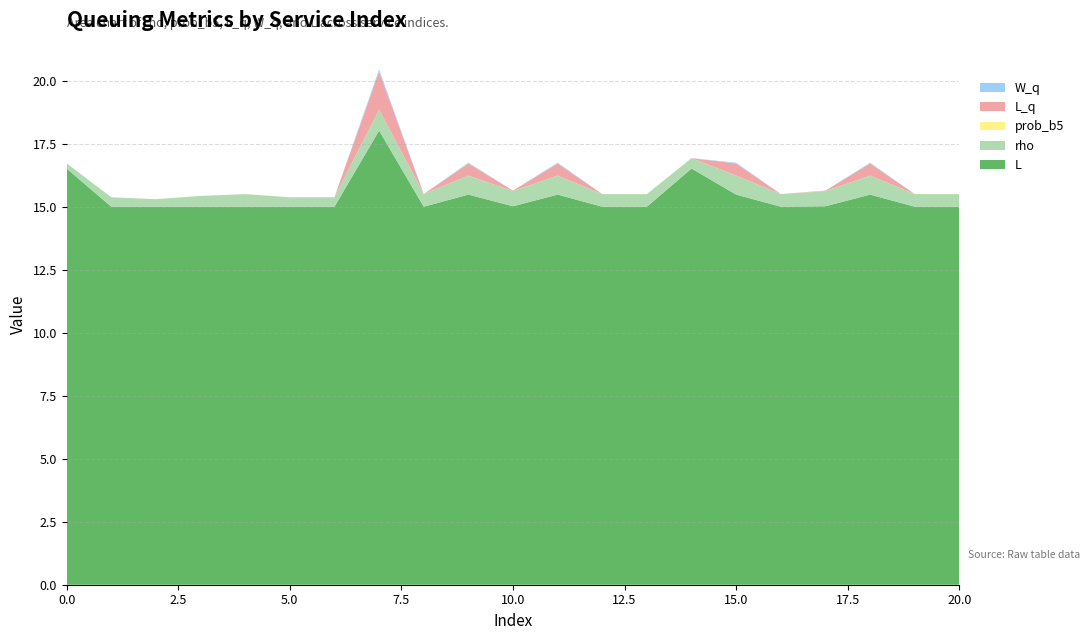

Reading left to right, transcribe all the data shown in this chart.

rho: 0=0.2	1=0.4	2=0.3	3=0.4	4=0.5	5=0.4	6=0.4	7=0.8	8=0.5	9=0.8	10=0.6	11=0.8	12=0.5	13=0.5	14=0.4	15=0.8	16=0.5	17=0.6	18=0.8	19=0.5	20=0.5
prob_b5: 0=0.0	1=0.0	2=0.0	3=0.0	4=0.0	5=0.0	6=0.0	7=0.0	8=0.0	9=0.0	10=0.0	11=0.0	12=0.0	13=0.0	14=0.0	15=0.0	16=0.0	17=0.0	18=0.0	19=0.0	20=0.0
L_q: 0=0.0	1=0.0	2=0.0	3=0.0	4=0.0	5=0.0	6=0.0	7=1.5	8=0.0	9=0.5	10=0.0	11=0.5	12=0.0	13=0.0	14=0.0	15=0.5	16=0.0	17=0.0	18=0.5	19=0.0	20=0.0
W_q: 0=0.0	1=0.0	2=0.0	3=0.0	4=0.0	5=0.0	6=0.0	7=0.1	8=0.0	9=0.0	10=0.0	11=0.0	12=0.0	13=0.0	14=0.0	15=0.0	16=0.0	17=0.0	18=0.0	19=0.0	20=0.0
L: 0=16.5	1=15.0	2=15.0	3=15.0	4=15.0	5=15.0	6=15.0	7=18.0	8=15.0	9=15.5	10=15.0	11=15.5	12=15.0	13=15.0	14=16.5	15=15.5	16=15.0	17=15.0	18=15.5	19=15.0	20=15.0